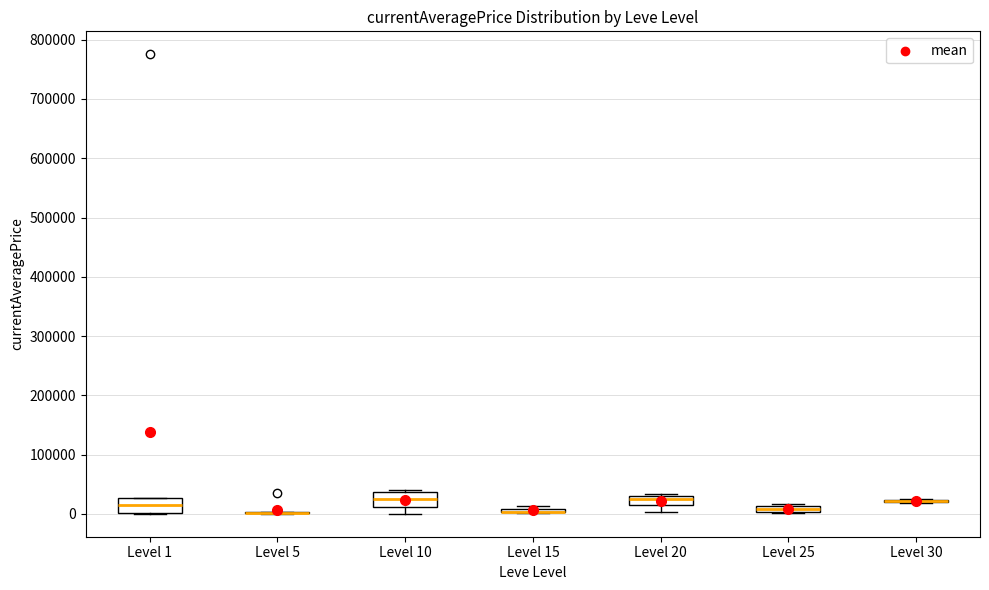

Where is the lower edge of the box for Level 25 on the y-axis? The values are not printed on the chart, so give them approximately, as read against the axis.

0